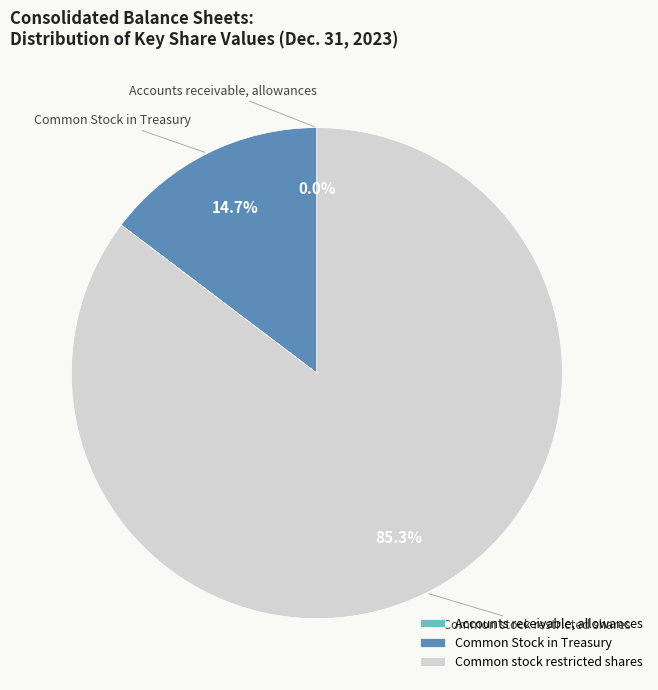

Do Common Stock in Treasury and Common stock restricted shares together represent more than half of the pie?

Yes